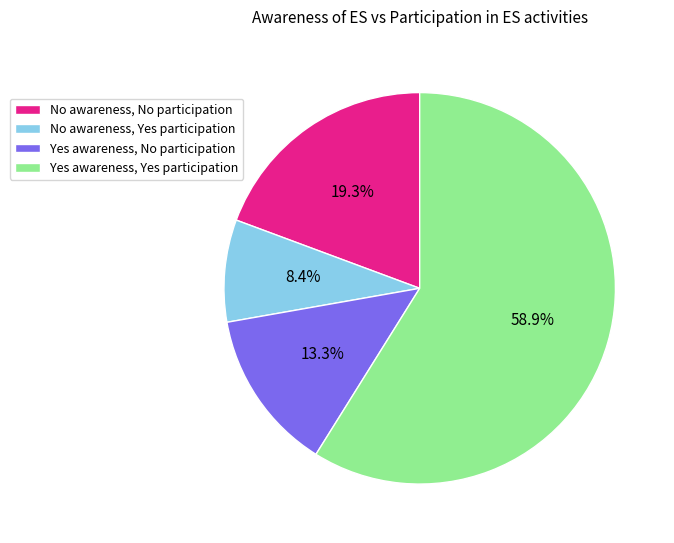

How many slices are in this pie chart?

4